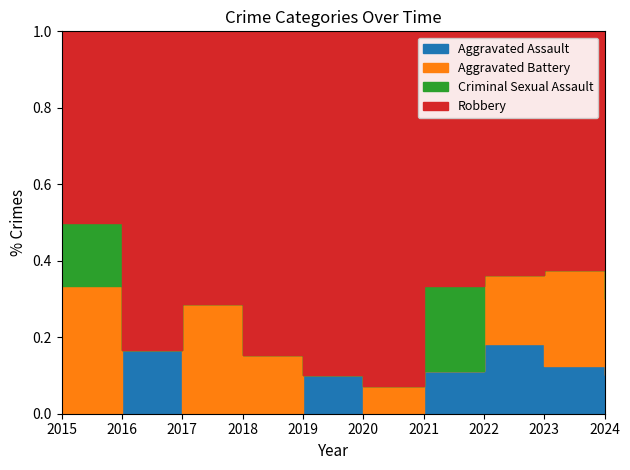

At which category is the sum across all series the highest?

2019